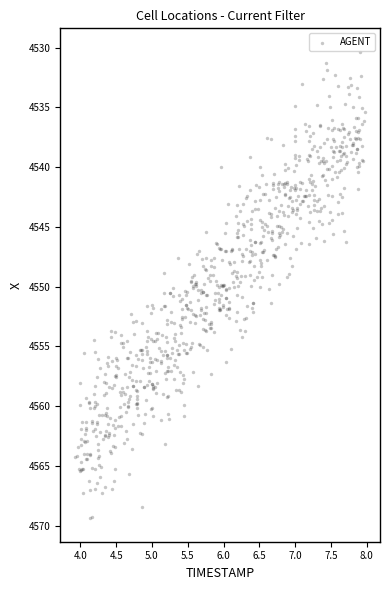

What is the range of Y values (max minus min)?

39.1